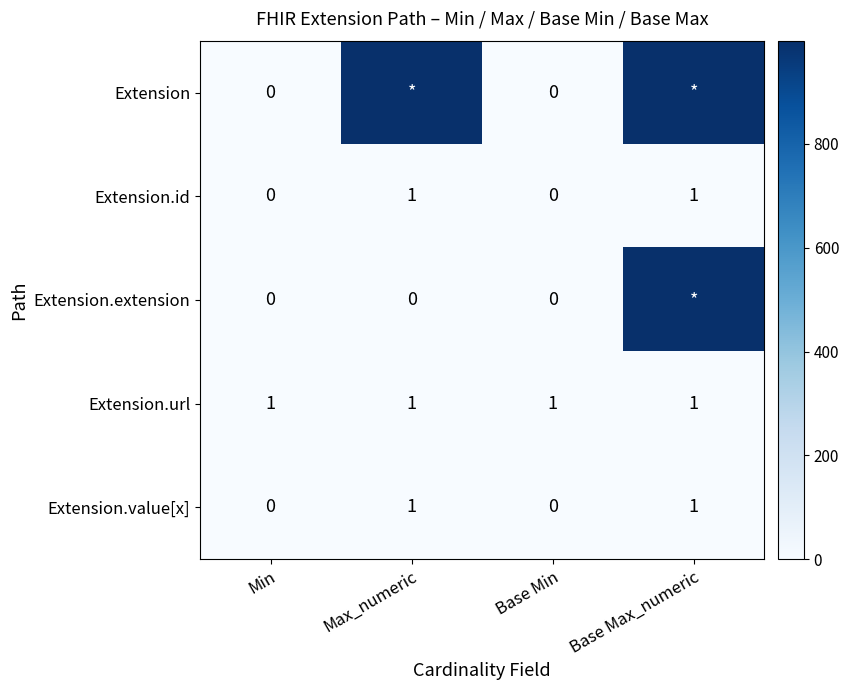

The Extension.value[x] series shows 1 at Base Min. True or false?

False